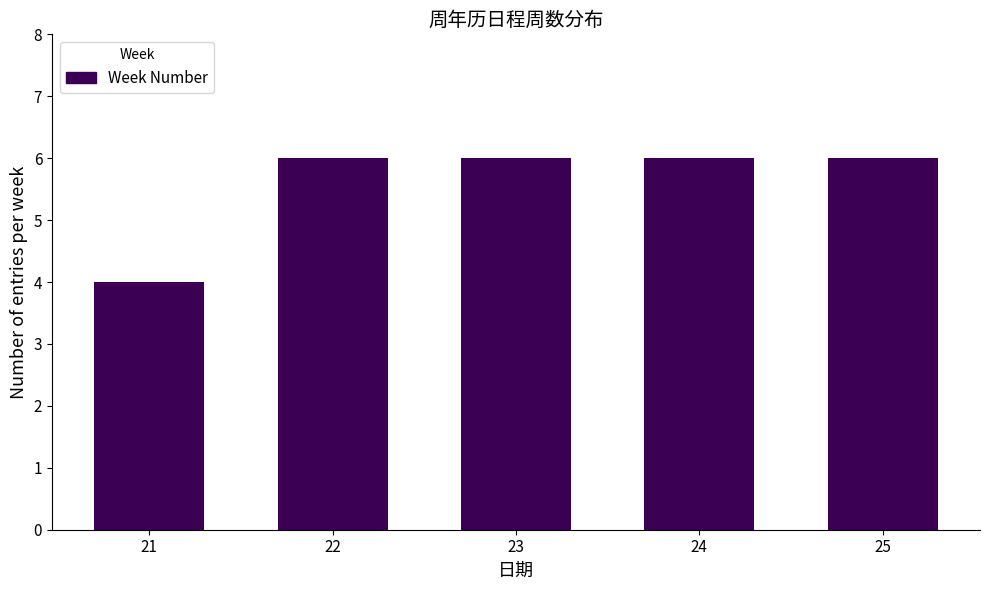

The chart shows a value of 3 at 23. True or false?

False